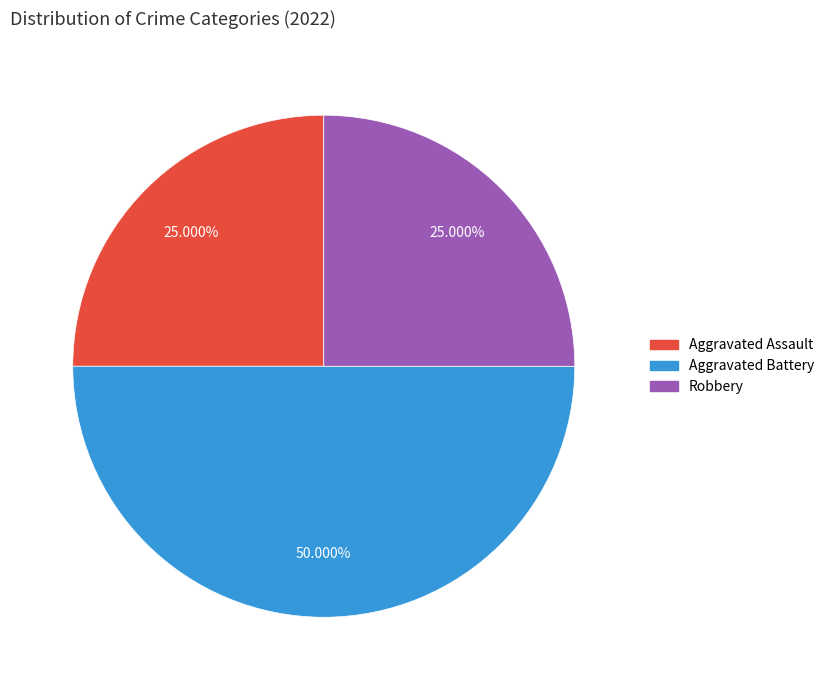

To the nearest percent, what is the difference between the largest and smallest slice percentages?

25%